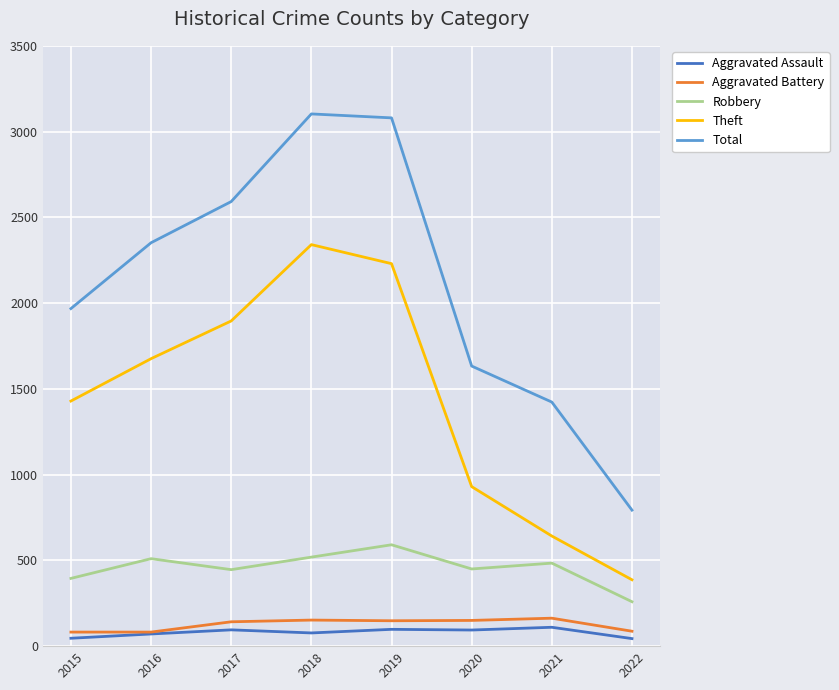

What is the total value across all series at 2016?

4691